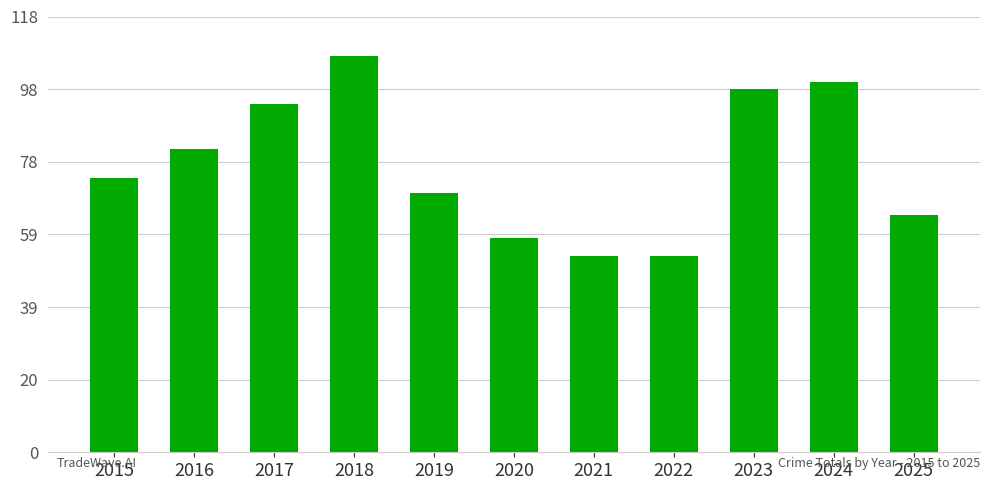

Which has a higher value, 2023 or 2021?

2023